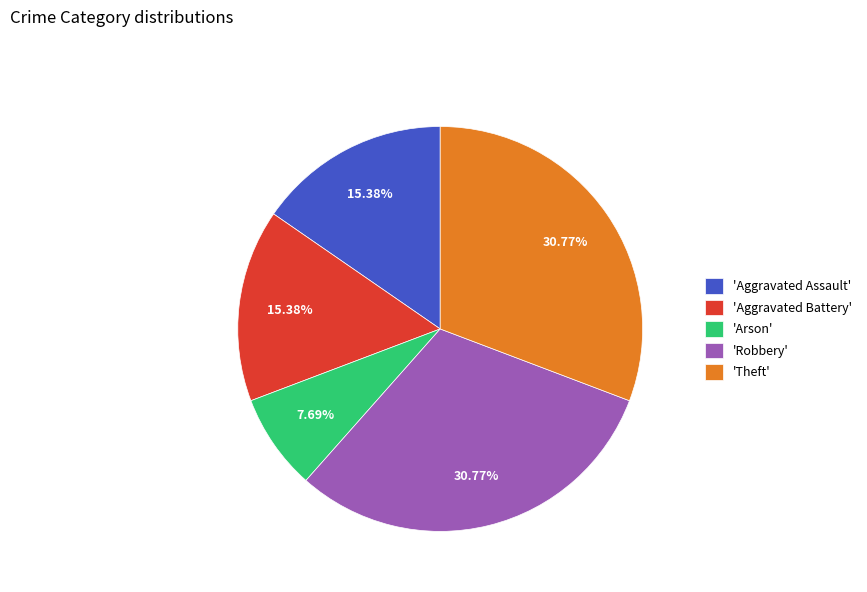

Combined, do 'Aggravated Battery' and 'Robbery' account for over 50%?

No